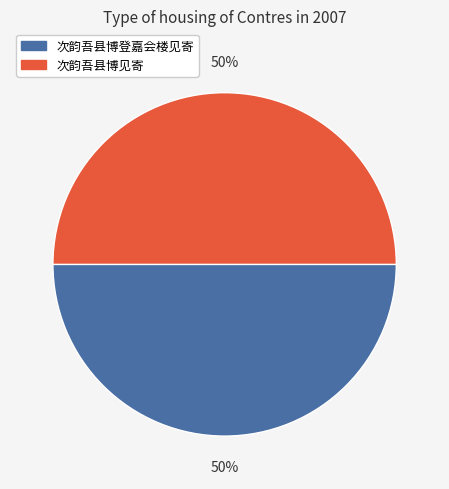

What is the ratio of the value at 次韵吾县博登嘉会楼见寄 to the value at 次韵吾县博见寄?

1.0